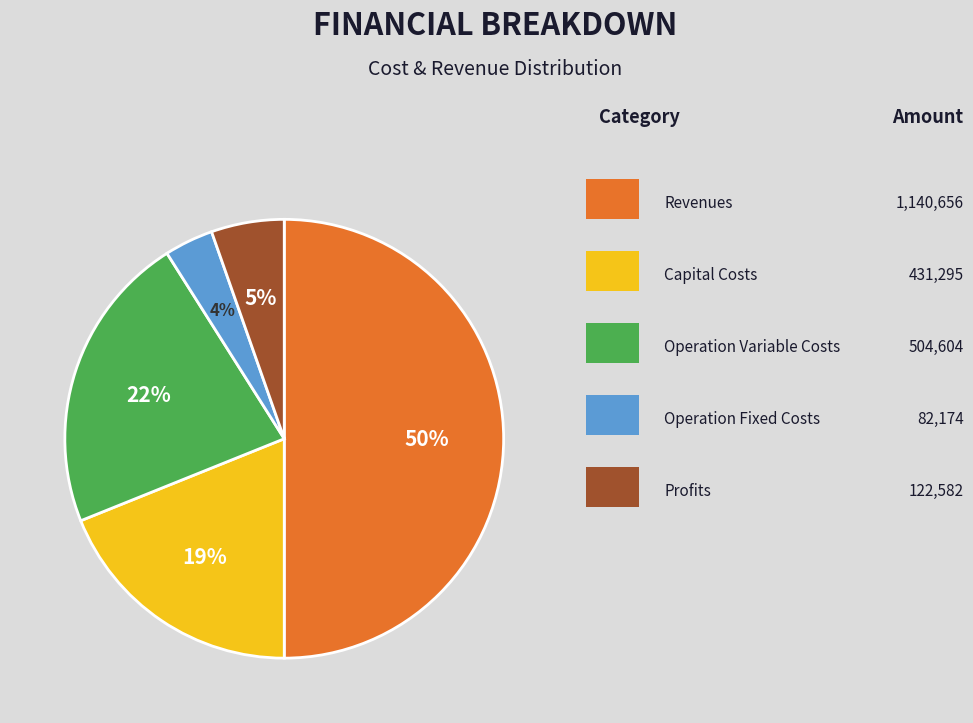

To the nearest percent, what is the average slice percentage?

20%